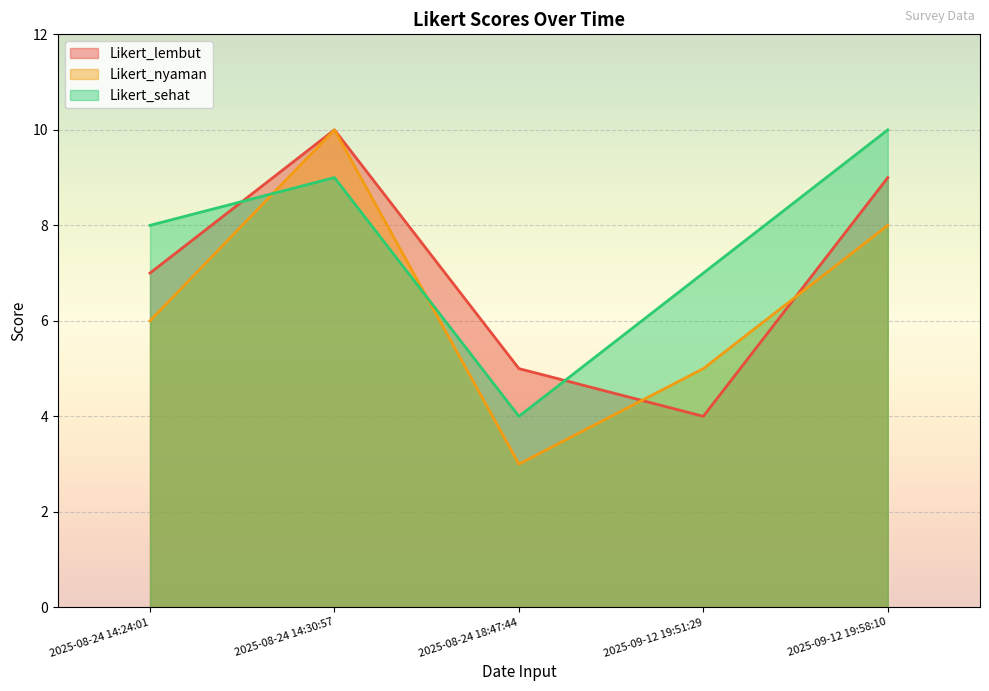

At which category does Likert_sehat reach its first local peak?

2025-08-24 14:30:57